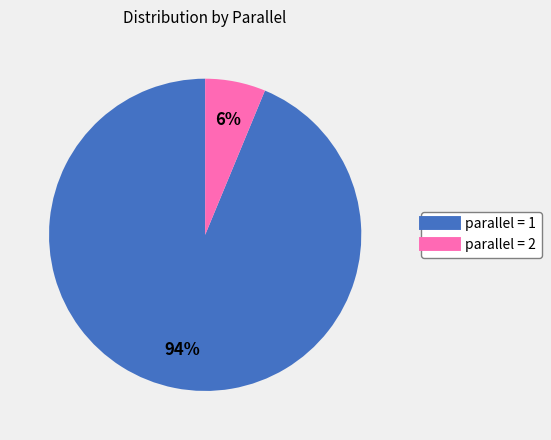

Count the number of slices in the pie.

2